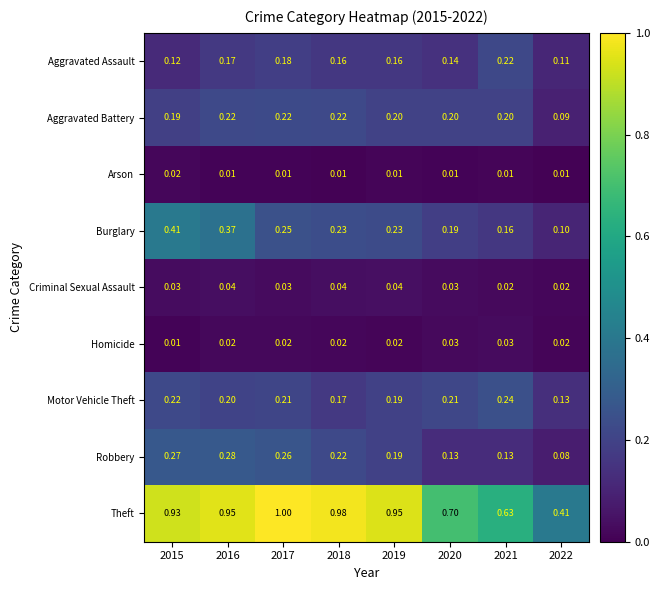

At how many categories does at least one series exceed 0?

8